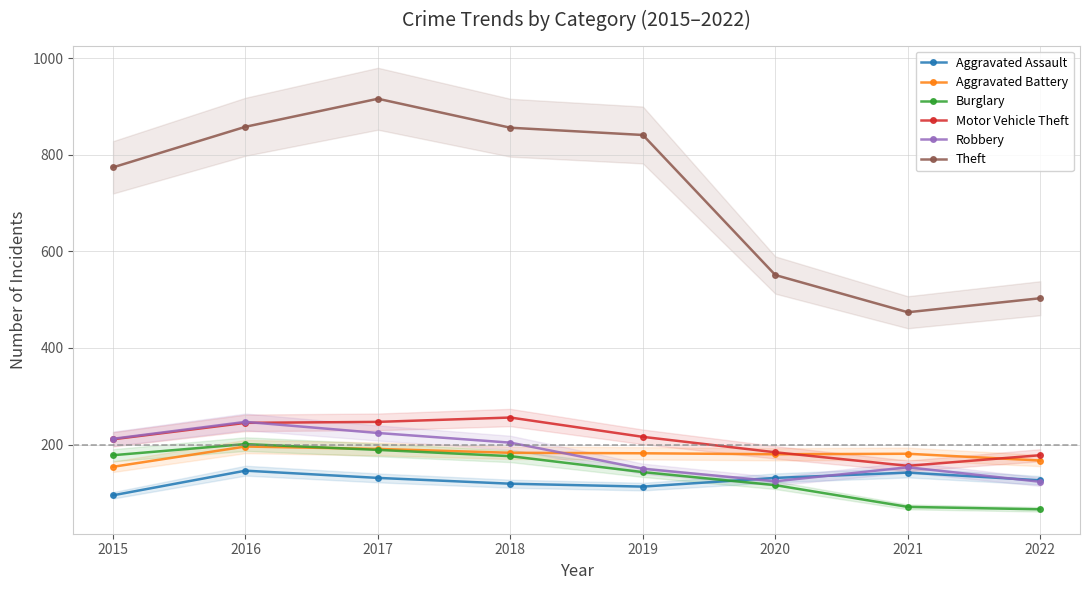

What is the difference between the second highest and minimum values in the Motor Vehicle Theft series?

91